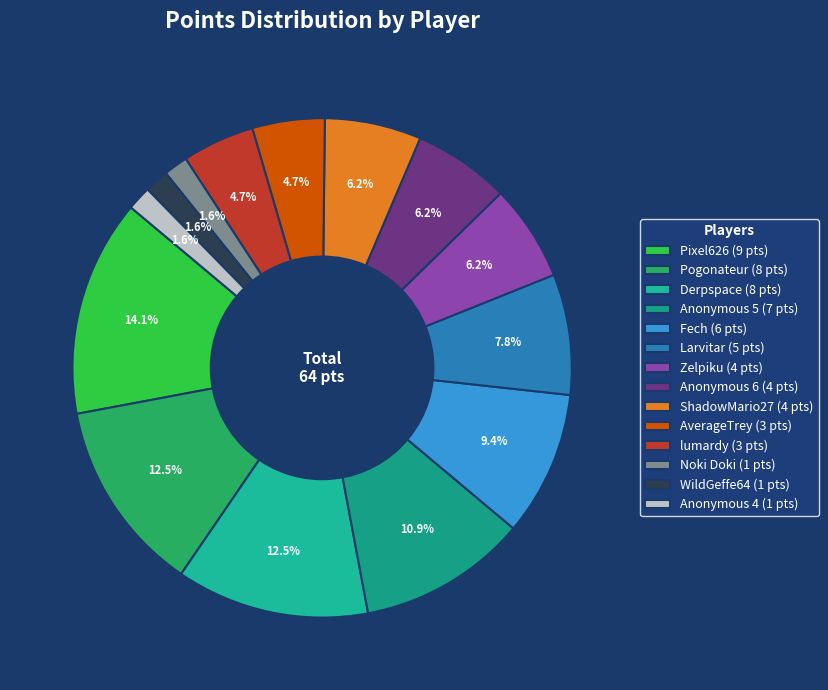

How many segments does this pie chart have?

14